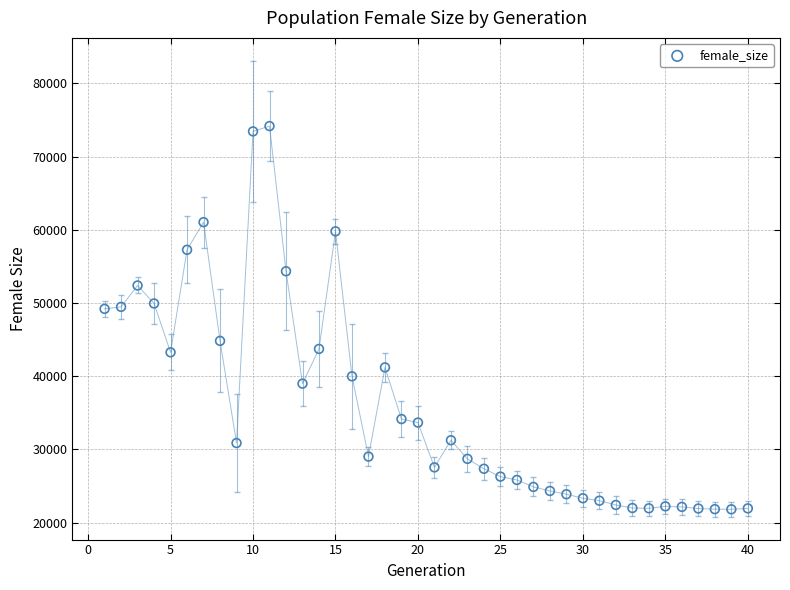

What is the range of X values (max minus min)?

39